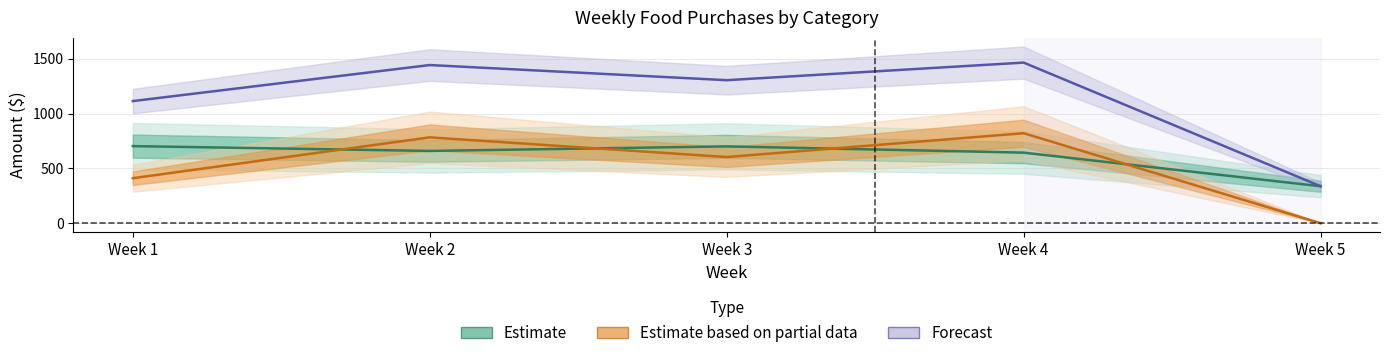

Between Week 5 and Week 1, which is larger?

Week 1